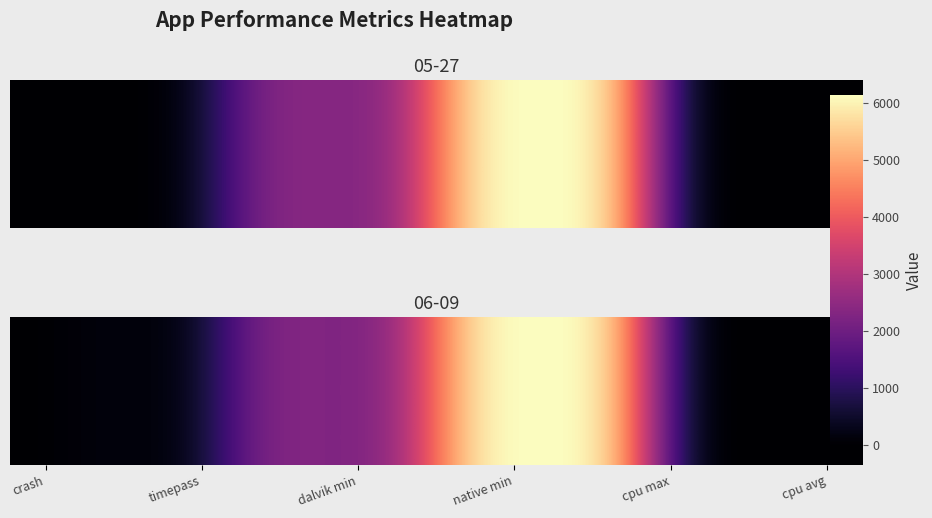

Reading right to left, what are all the values shown in this chart?

3.1	2.9	3.2	6144.0	6144.0	6144.0	2355.0	2227.0	2405.0	0.0	201.0	0.0